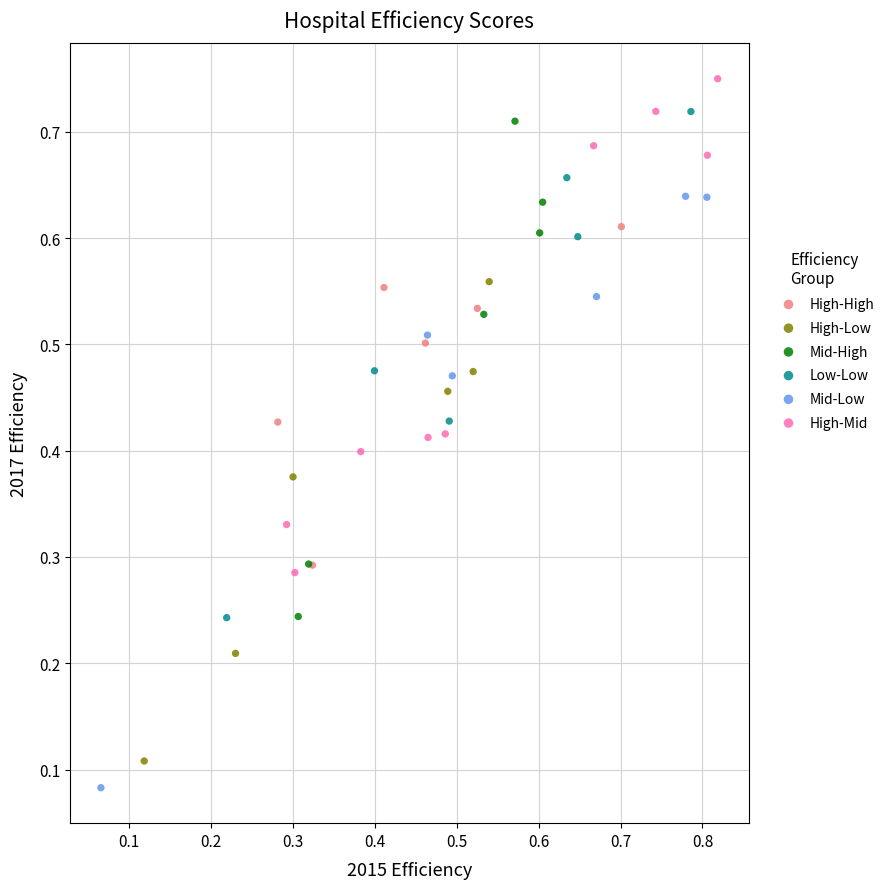

Which series contains the highest Y value?

High-Mid